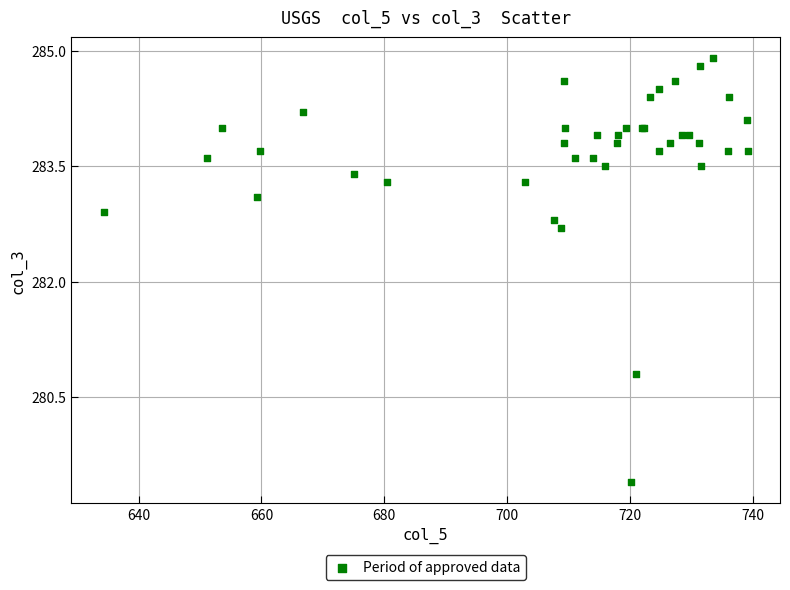

What Y value in the scatter plot is closest to 282?

282.7